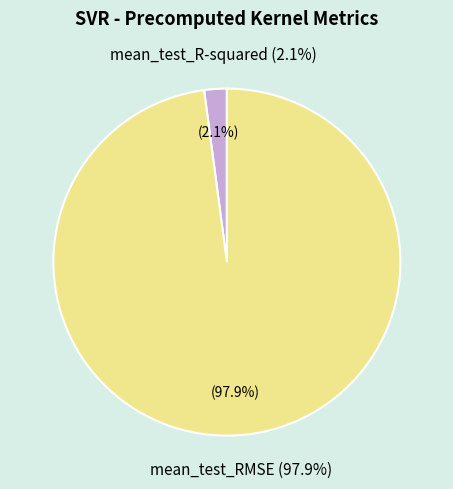

Rank the categories by value from lowest to highest.

mean_test_R-squared, mean_test_RMSE